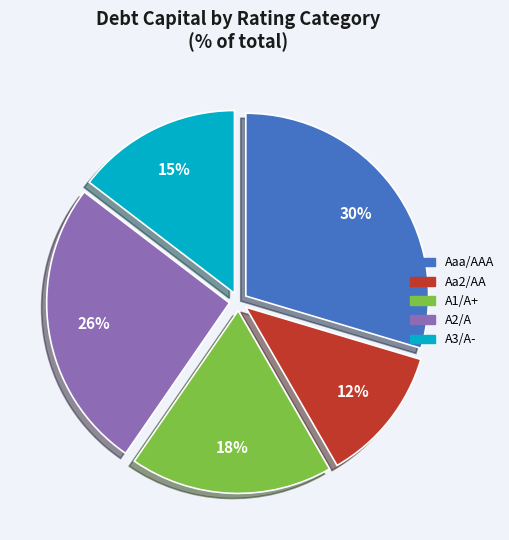

Which slice is the smallest?

Aa2/AA